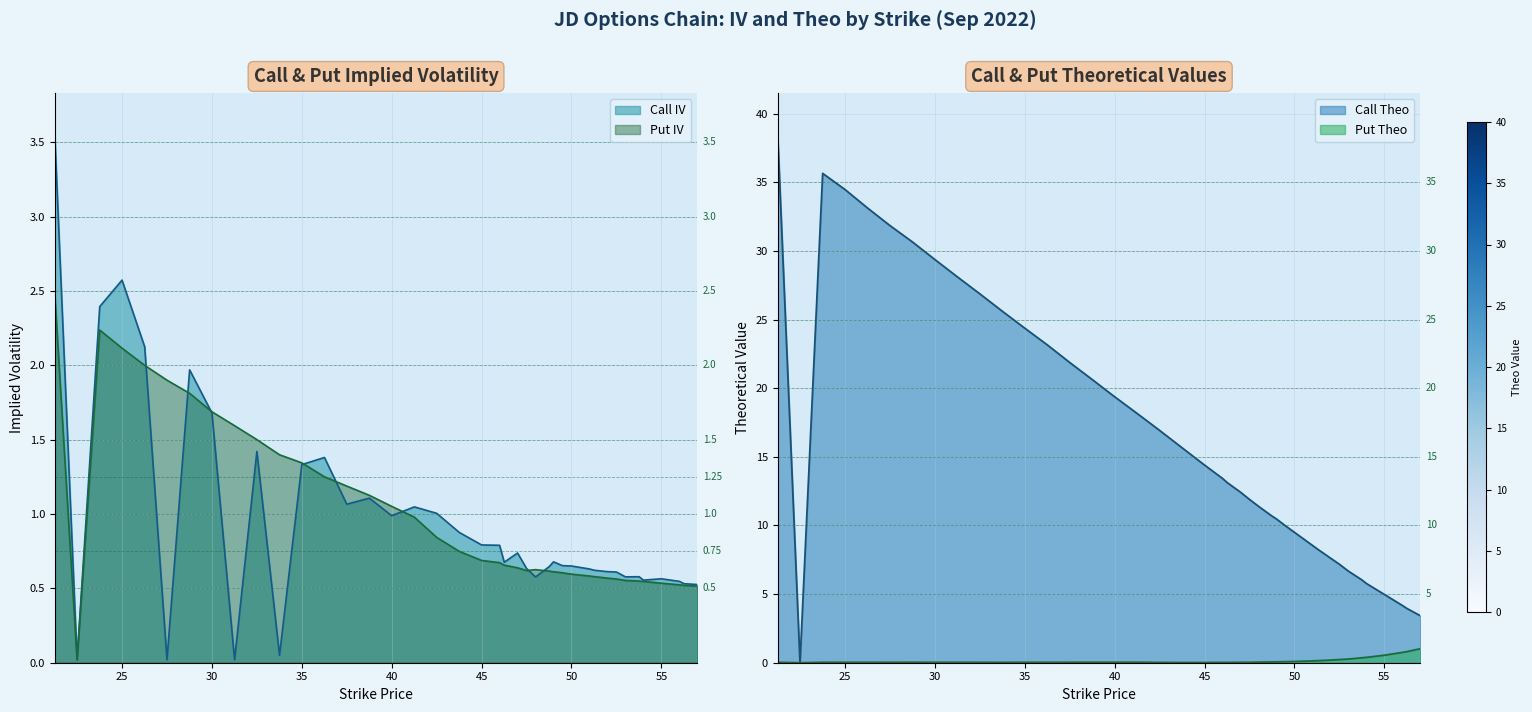

True or false: Put IV has more than 1 points higher than both neighbors.

True